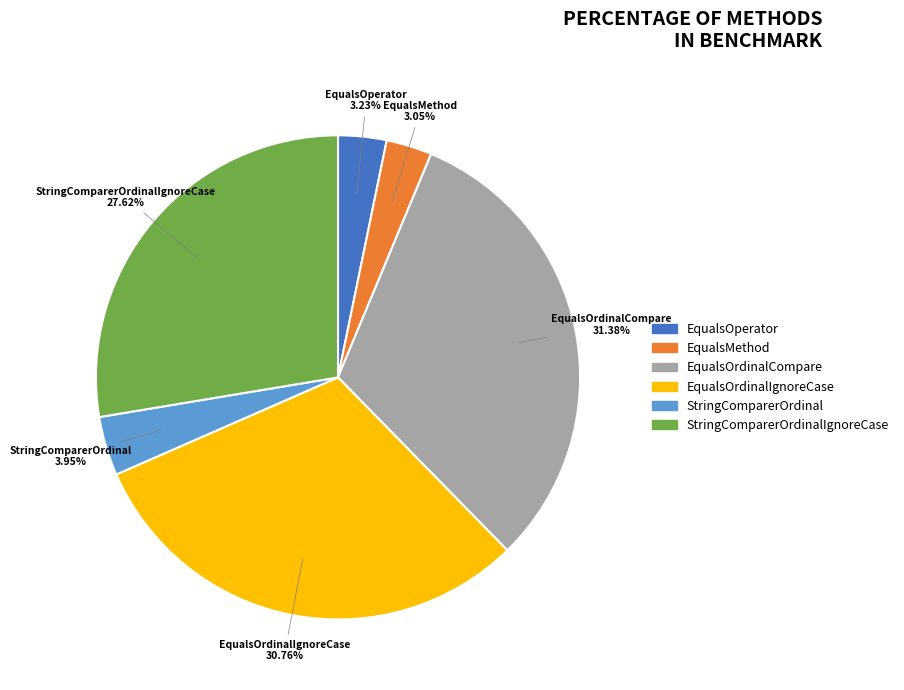

To the nearest percent, what is the difference between the largest and smallest slice percentages?

28%